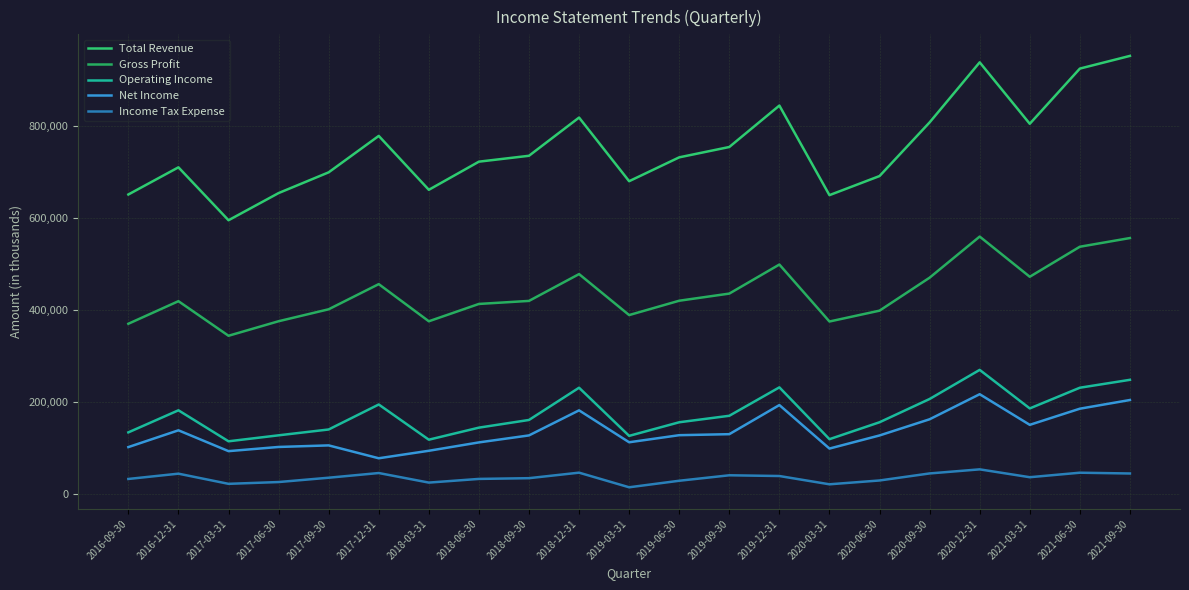

What is the minimum value for Operating Income?

113900